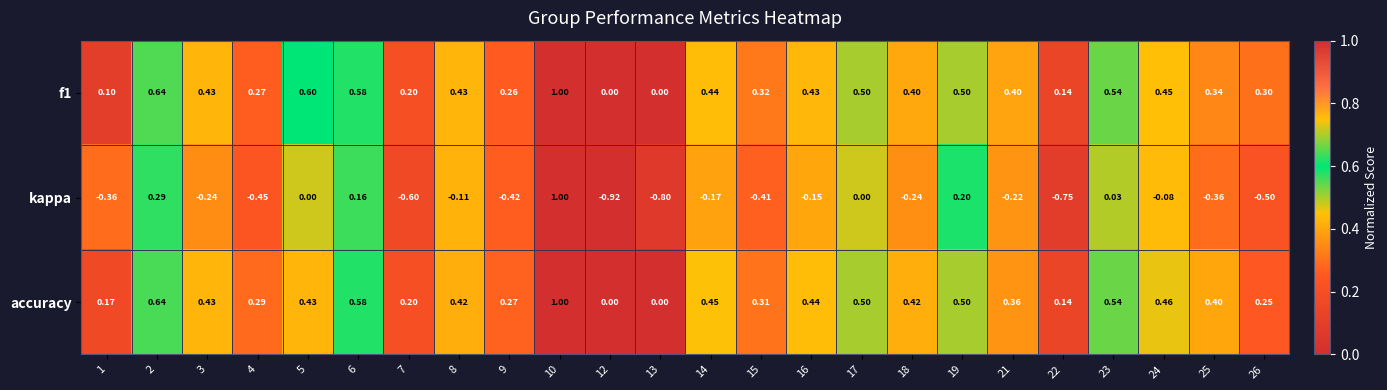

Is the value of accuracy at 14 greater than the value of f1 at 13?

Yes